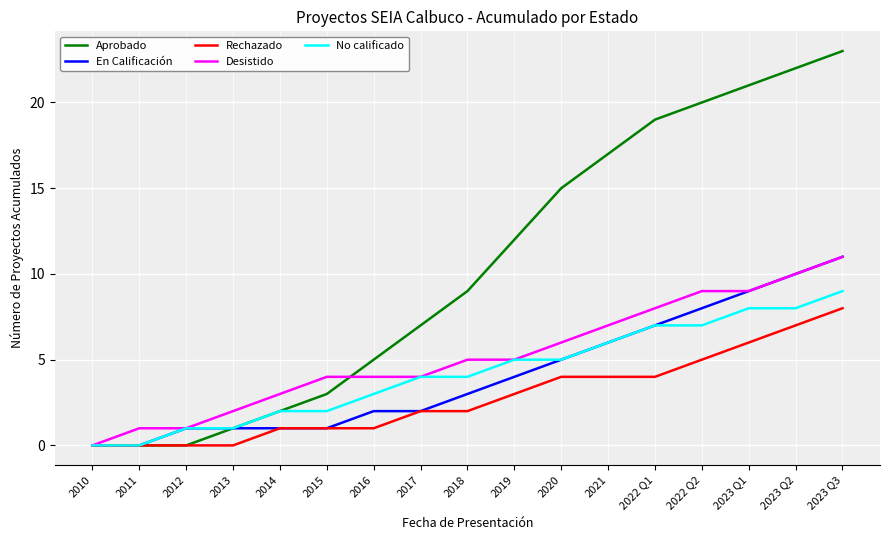

What are all the series names shown in the legend?

Aprobado, En Calificación, Rechazado, Desistido, No calificado